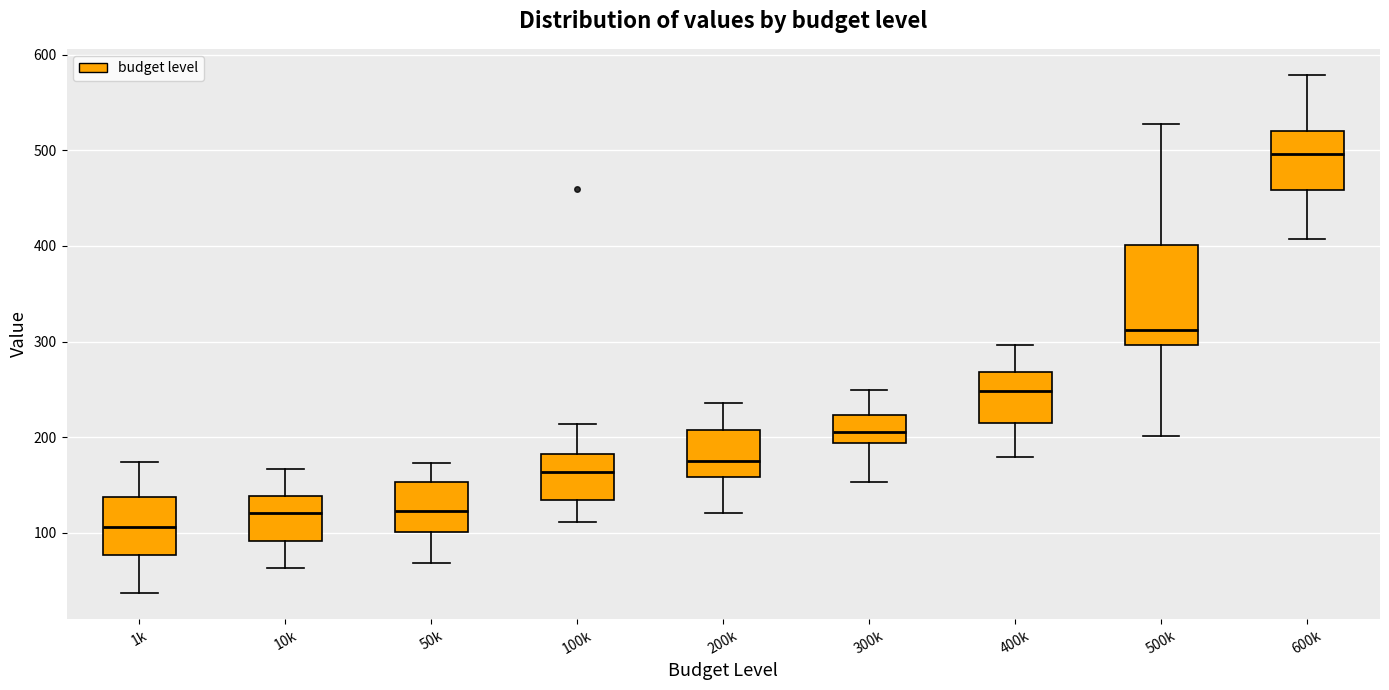

Which box's median line is the highest?

600k